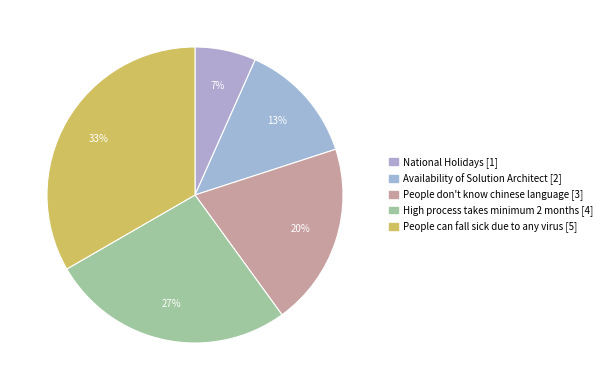

Is the sum of National Holidays and People don't know chinese language greater than half?

No